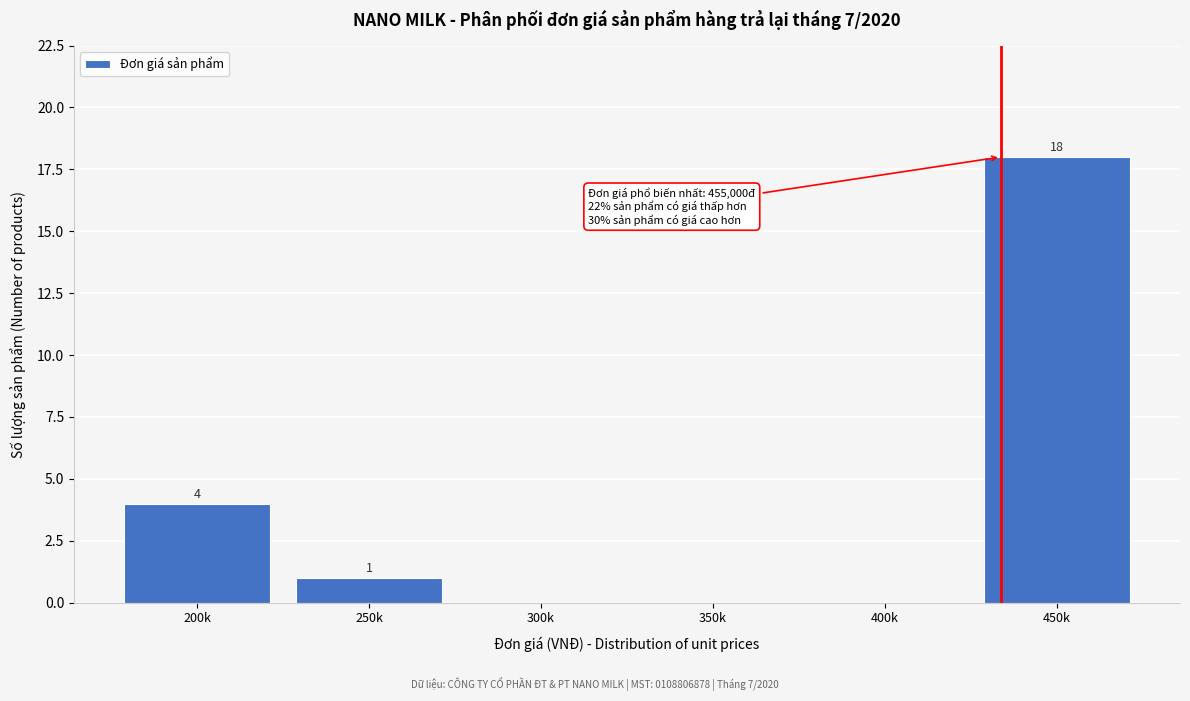

Reading left to right, what are all the values shown in this chart?

200k=4	250k=1	300k=0	350k=0	400k=0	450k=18